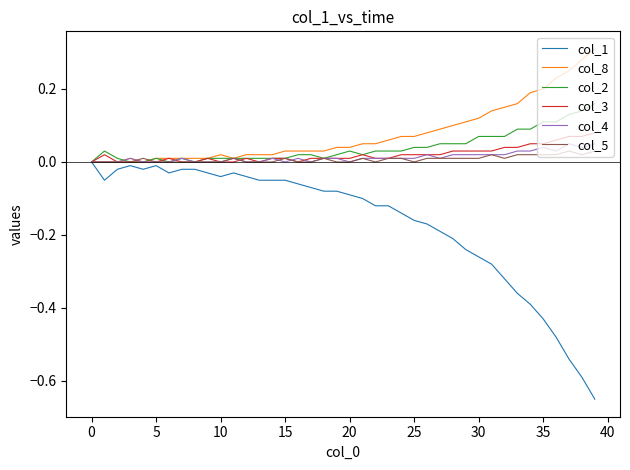

Which series has the widest spread of values?

col_1